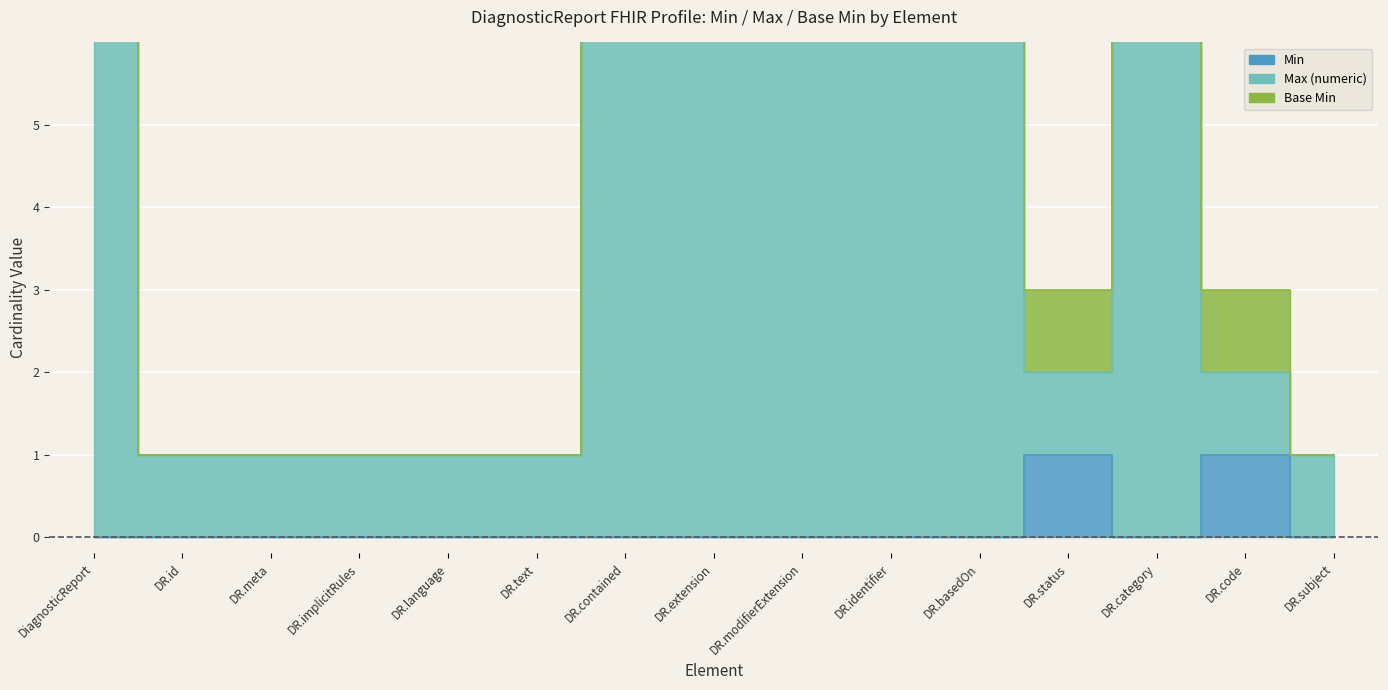

Where does the Max (numeric) series first go above 2?

DiagnosticReport